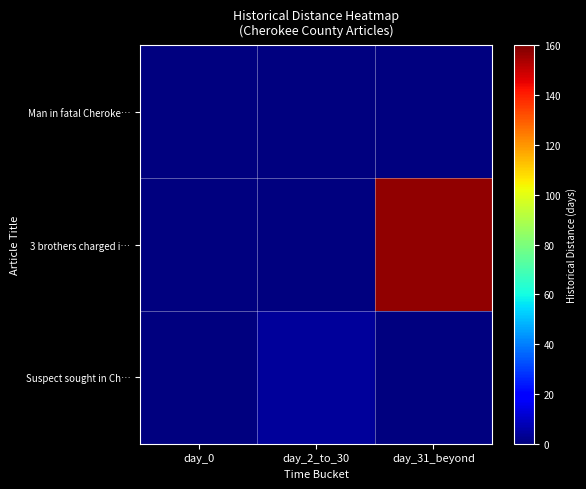

What is the total value across all series at day_2_to_30?

4